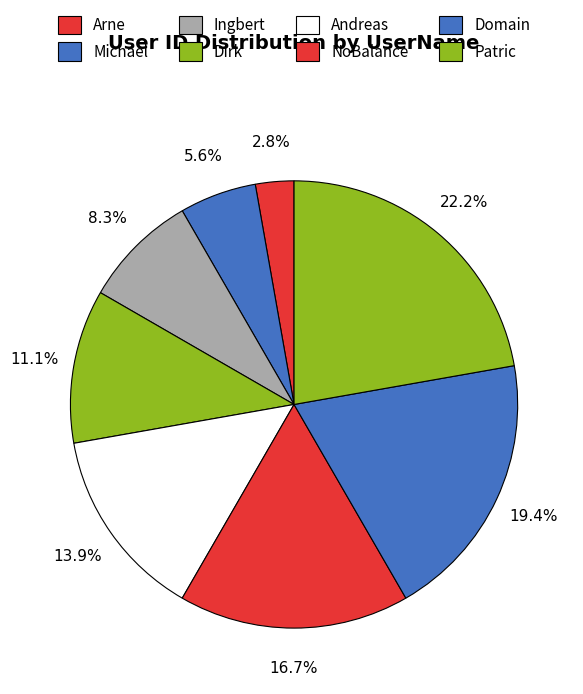

To the nearest percent, what is the average slice percentage?

12%